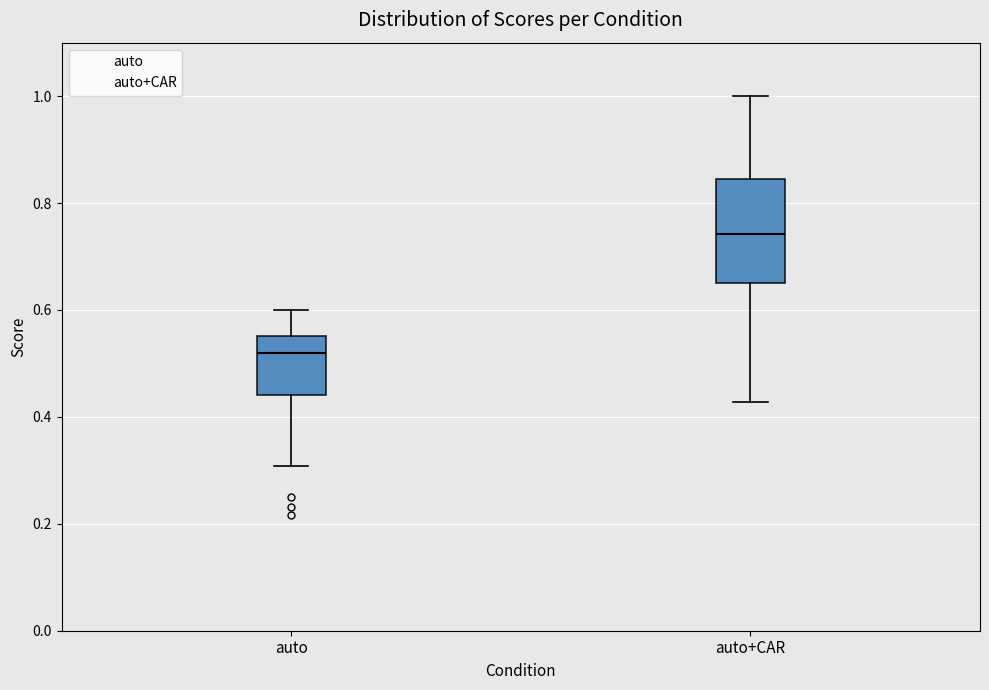

Which box's median line is the highest?

auto+CAR